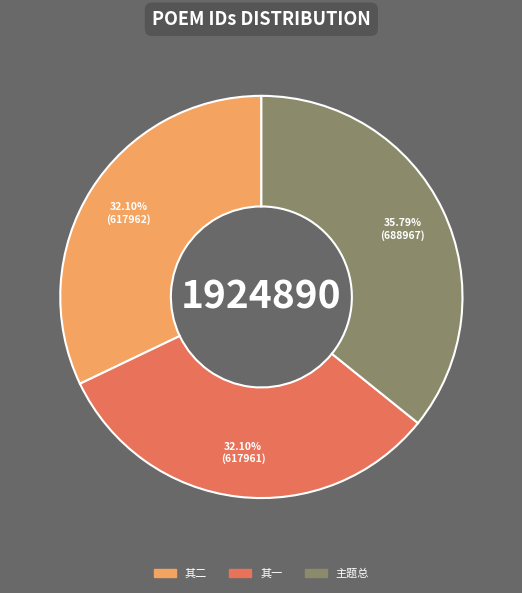

Is the sum of 主题总 and 其一 greater than half?

Yes